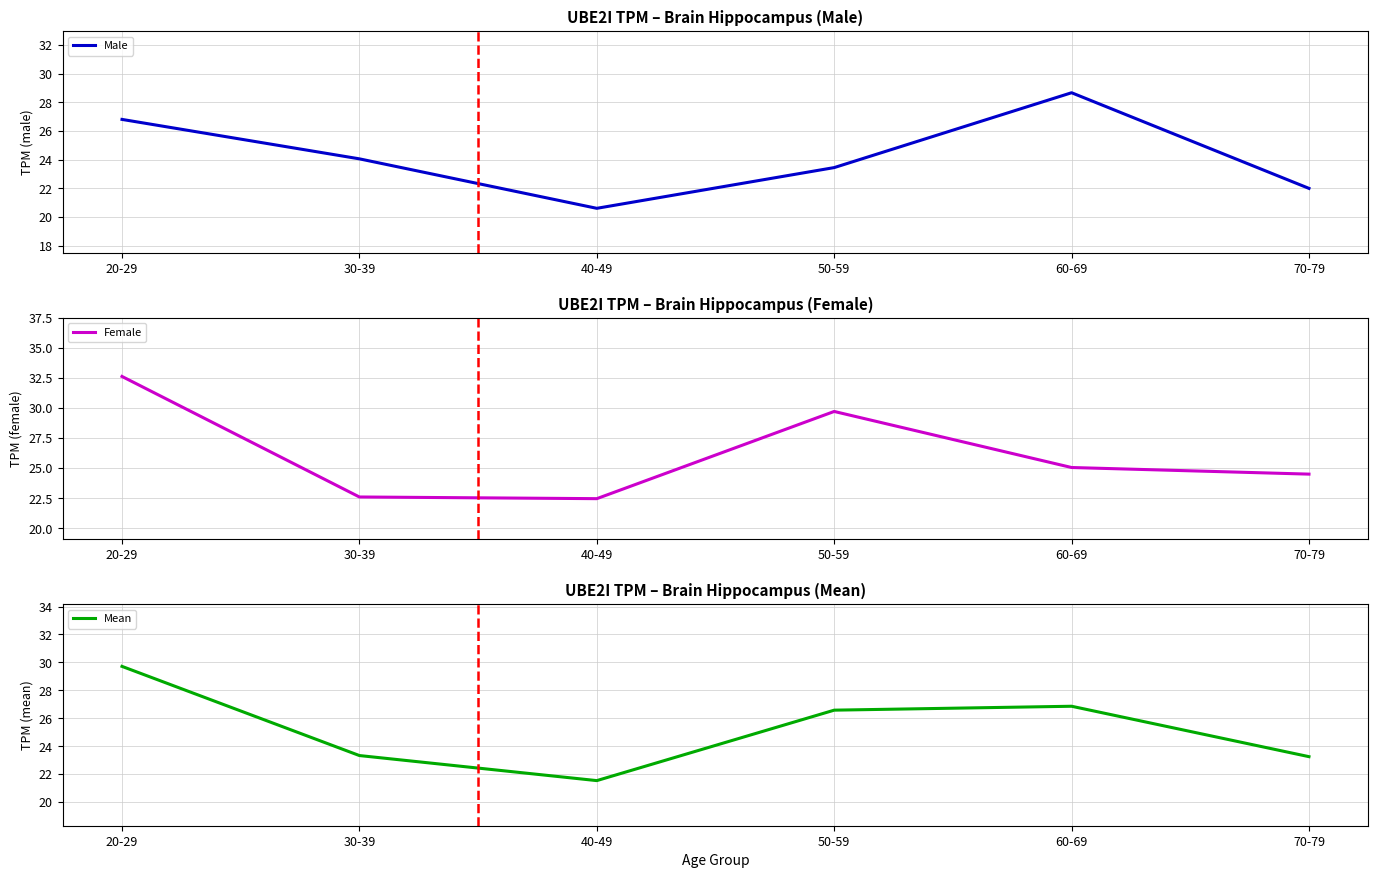

How many distinct data groups are displayed?

3